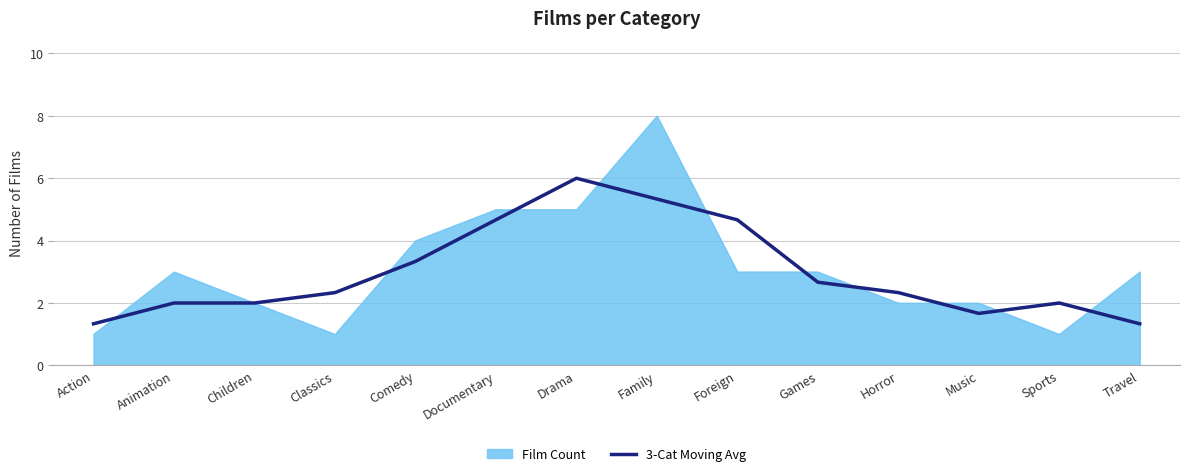

List the series in order of their peak value, lowest first.

3-Cat Moving Avg, Film Count